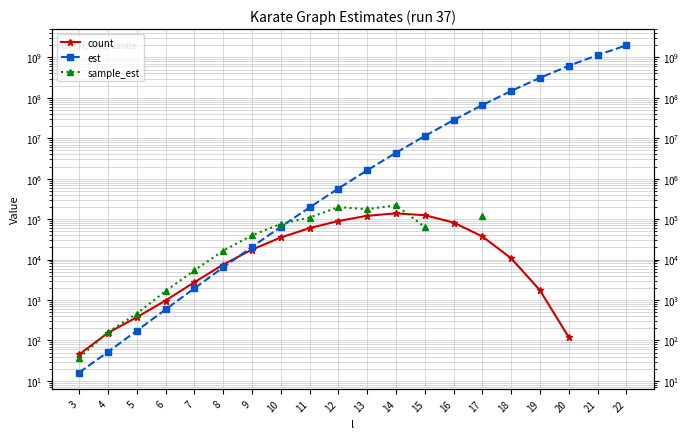

List the series in order of their peak value, lowest first.

count, sample_est, est